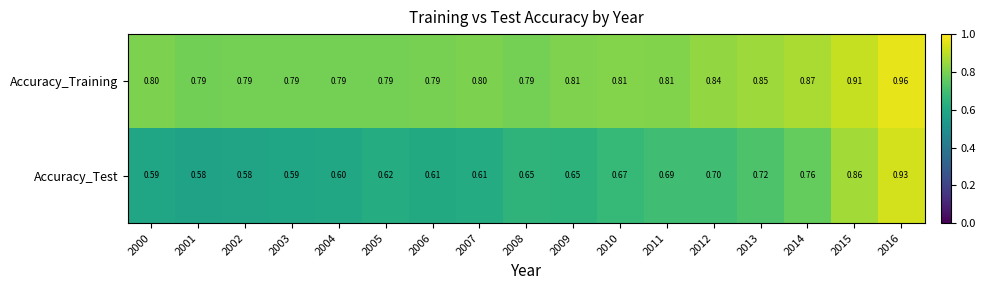

Rank the series by their average value, from highest to lowest.

Accuracy_Training, Accuracy_Test